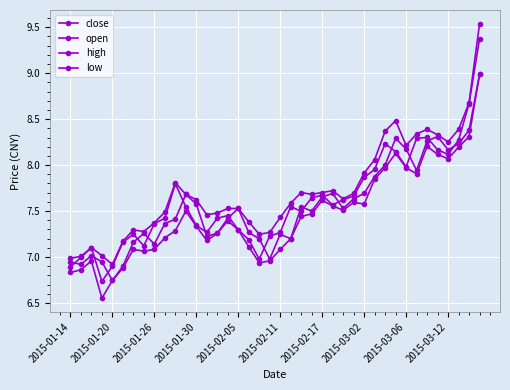

True or false: low and close intersect in this chart.

False